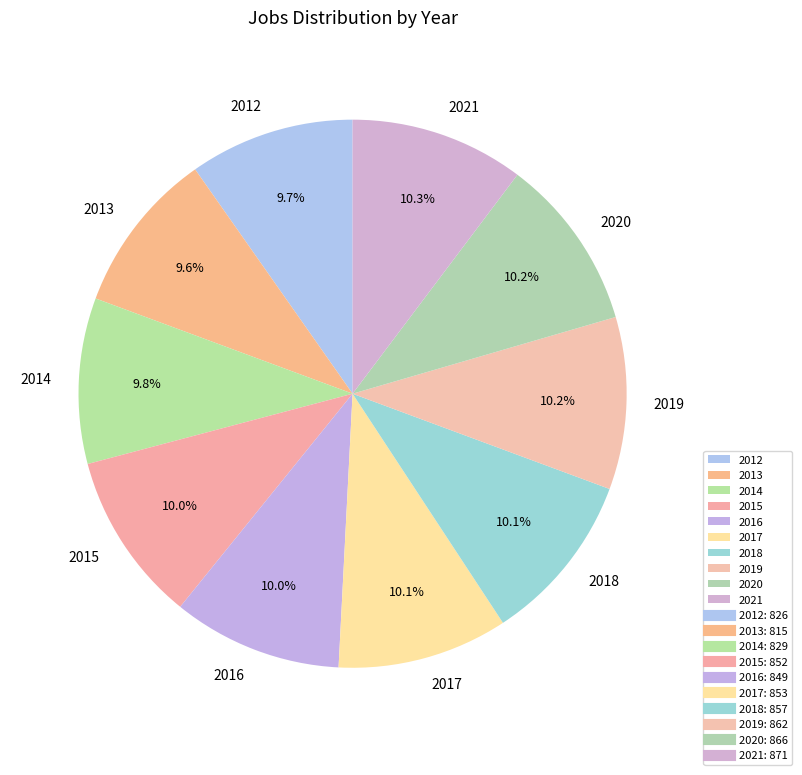

Does any single category account for the majority?

No